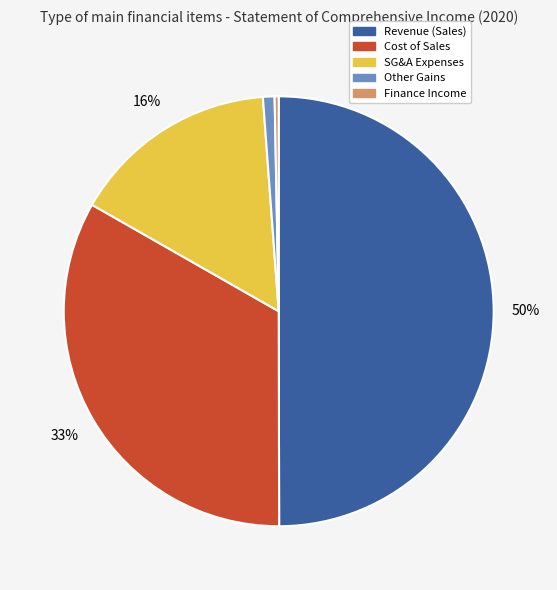

Do Revenue (Sales) and Other Gains together represent more than half of the pie?

Yes